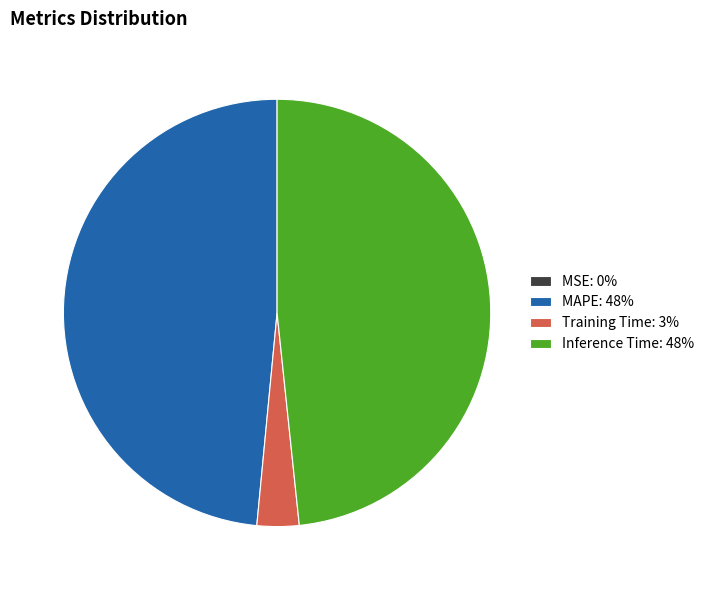

Do MAPE: 48% and Training Time: 3% together represent more than half of the pie?

Yes